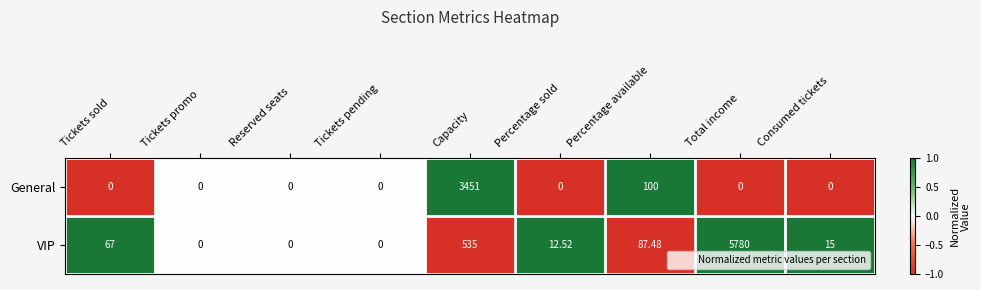

What is the difference between the highest and lowest values at Tickets sold?

67.0